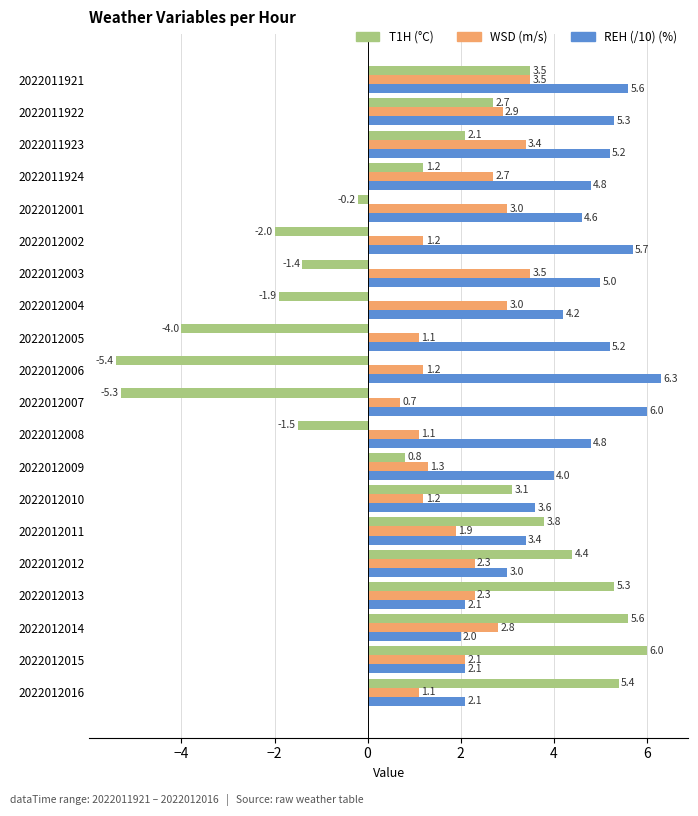

What is the difference between the highest and lowest values at 2022012007?

11.3